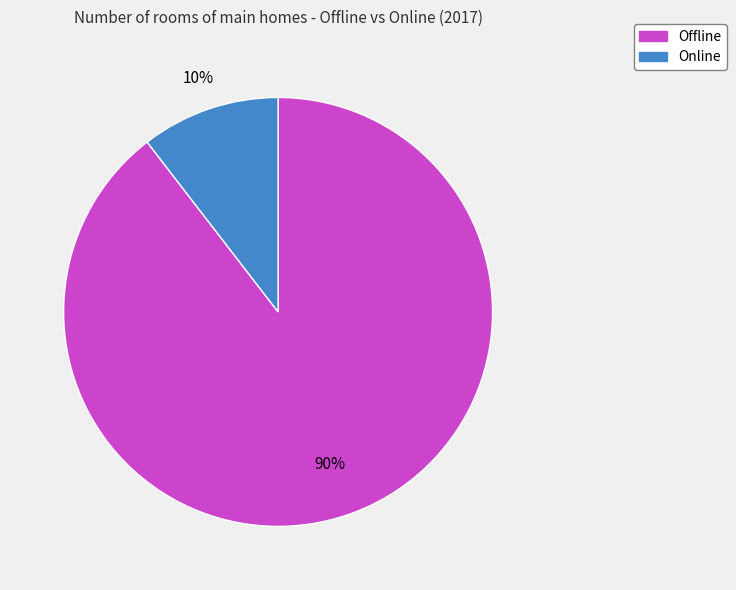

How many slices are in this pie chart?

2